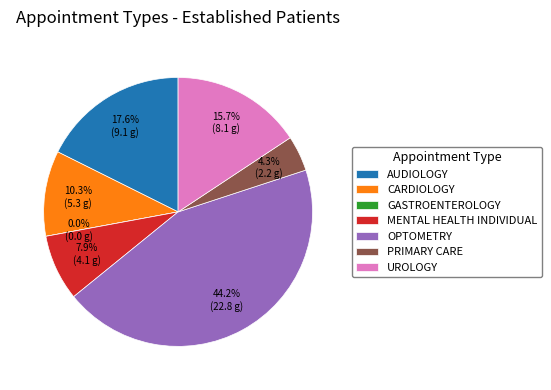

Count the number of slices in the pie.

7